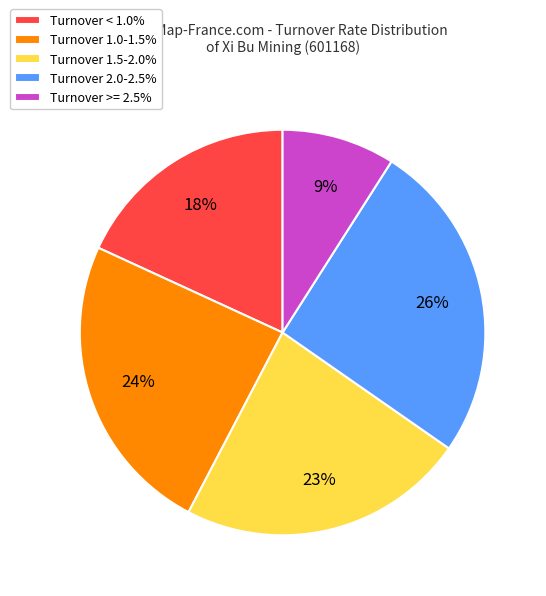

To the nearest percent, what portion does Turnover 2.0-2.5% represent?

26%